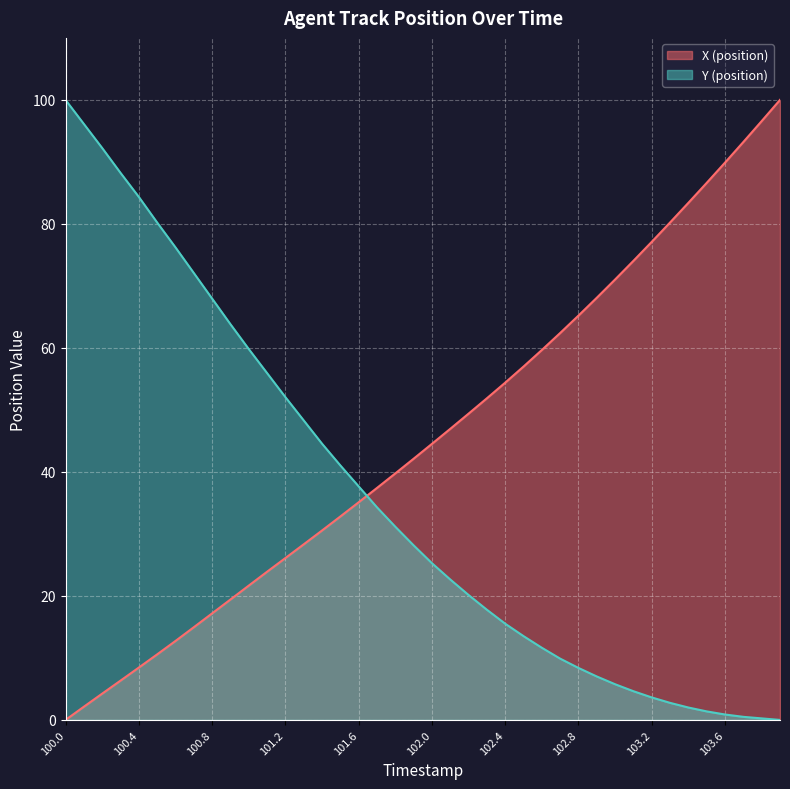

At which label does X (position) reach its peak?

103.9